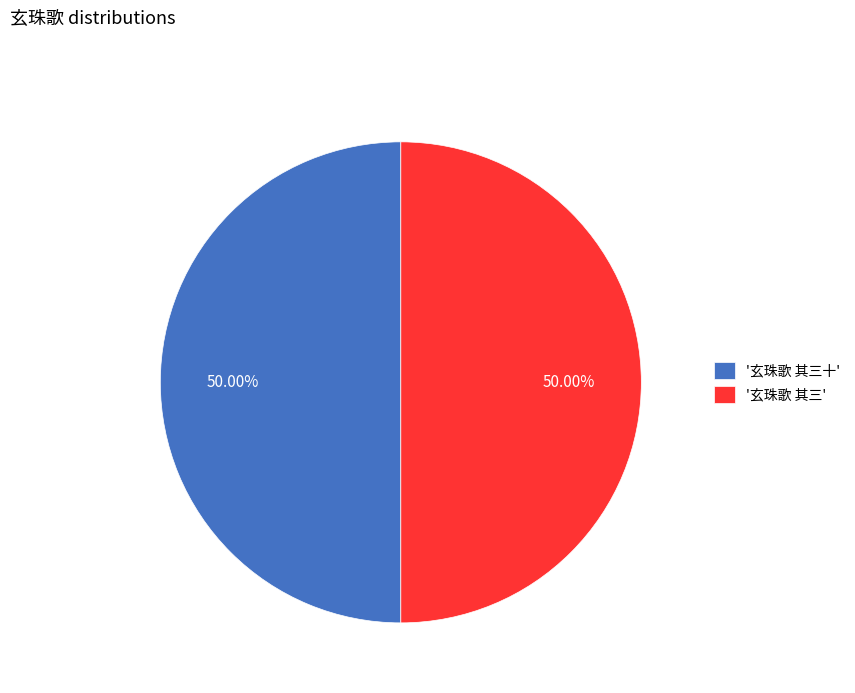

Combined, do '玄珠歌 其三' and '玄珠歌 其三十' account for over 50%?

Yes